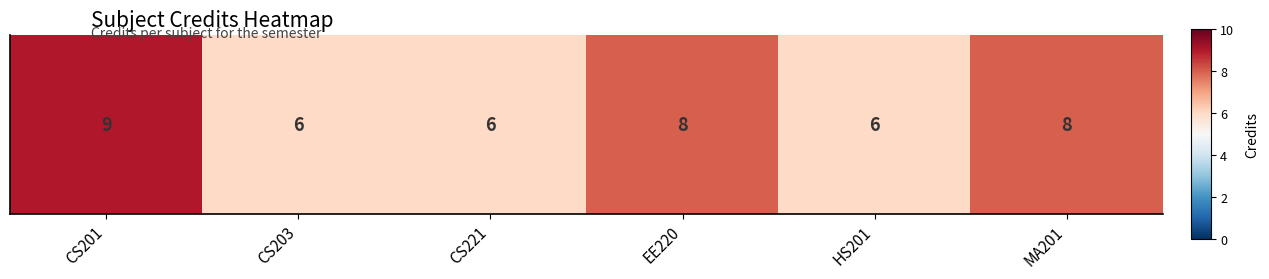

How many data points are less than 8?

3